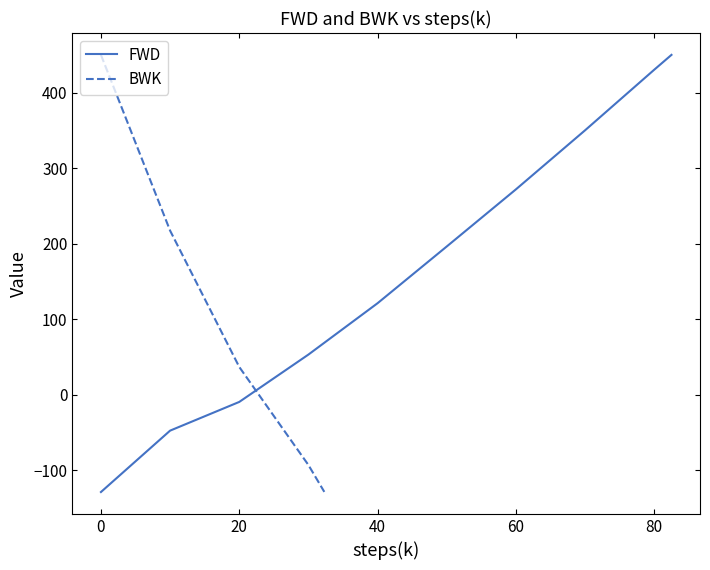

What is the highest value of the FWD series?

450.0